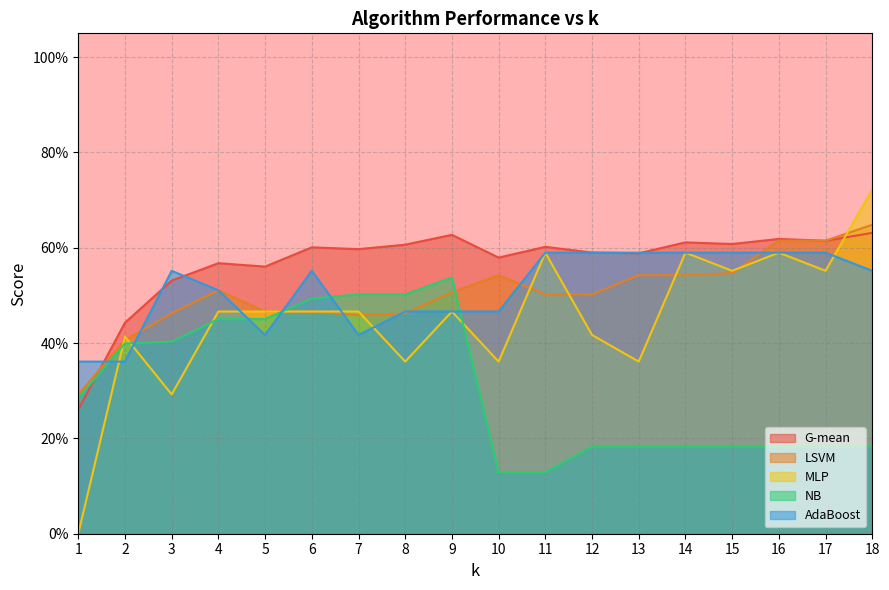

At which label does G-mean reach its peak?

18